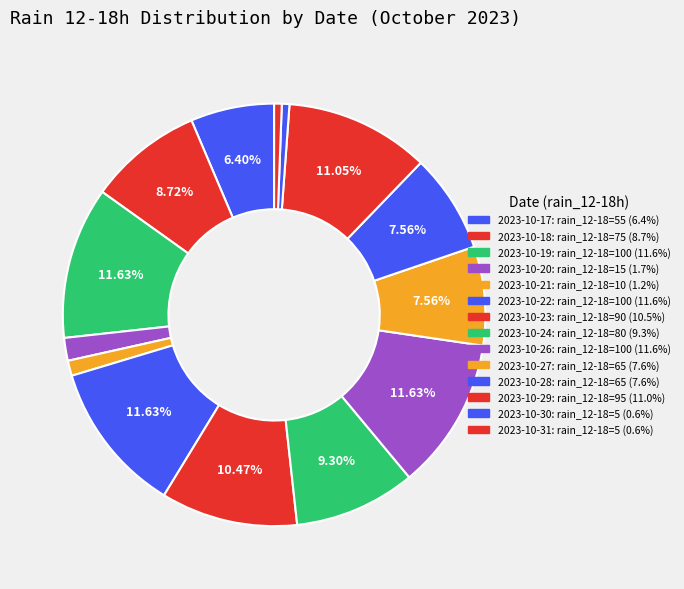

Count the number of slices in the pie.

14